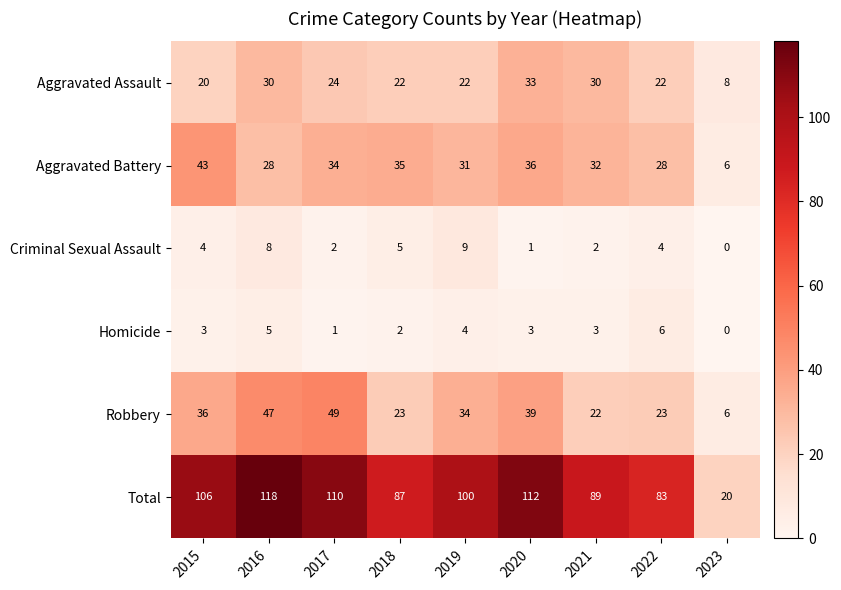

What is the difference between the maximum and second lowest values in the Aggravated Battery series?

15